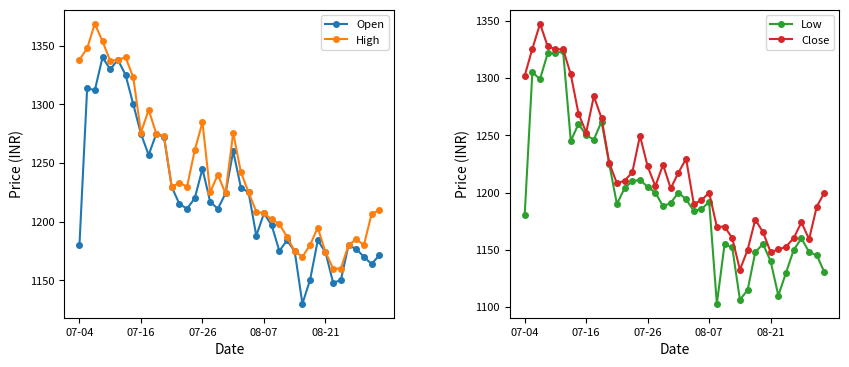

True or false: High has more than 2 interior local peaks.

True